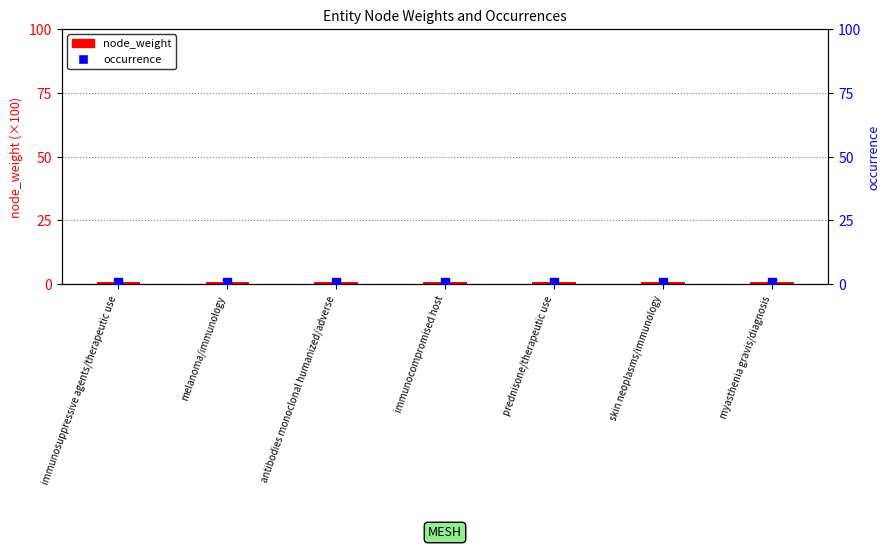

Which series has the largest Y range (max minus min)?

node_weight